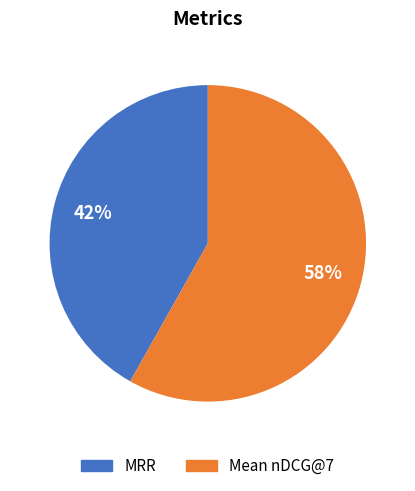

Rank the categories by value from highest to lowest.

Mean nDCG@7, MRR